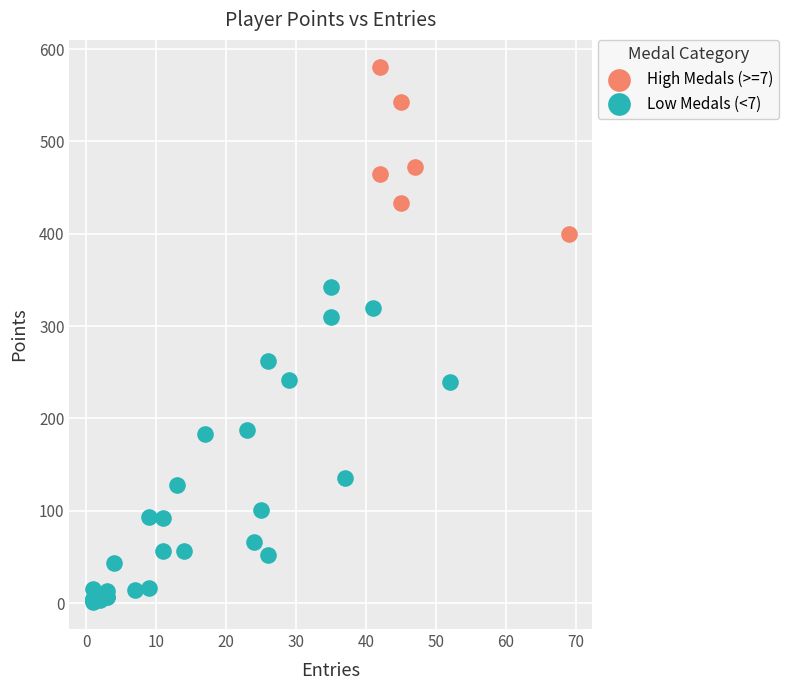

Which series contains the lowest Y value?

Low Medals (<7)